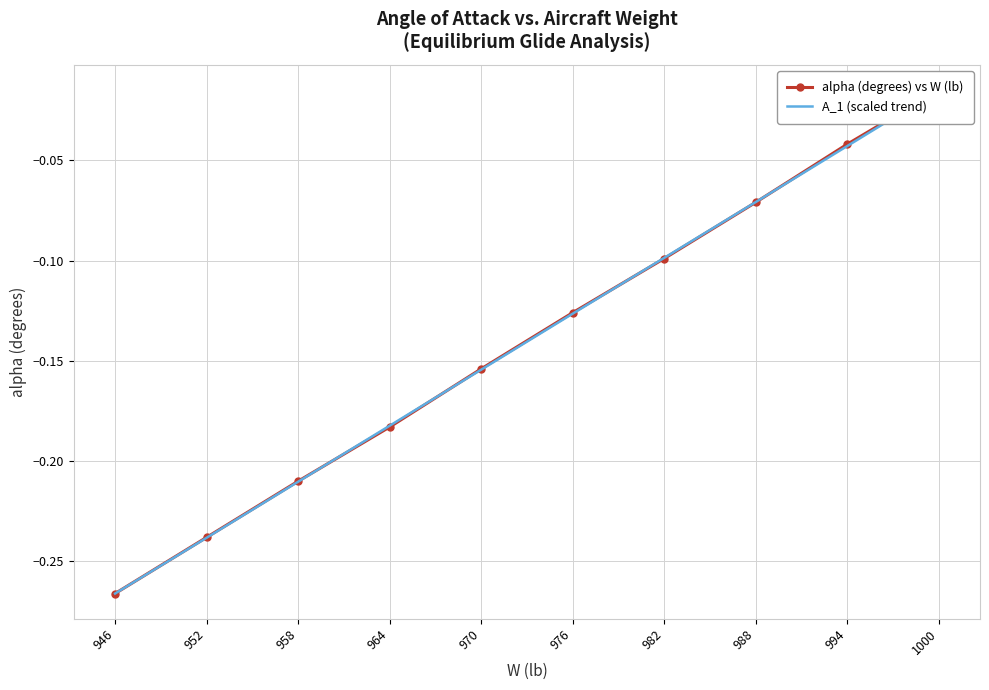

How many intersections are there between A_1 (scaled trend) and alpha (degrees) vs W (lb)?

4